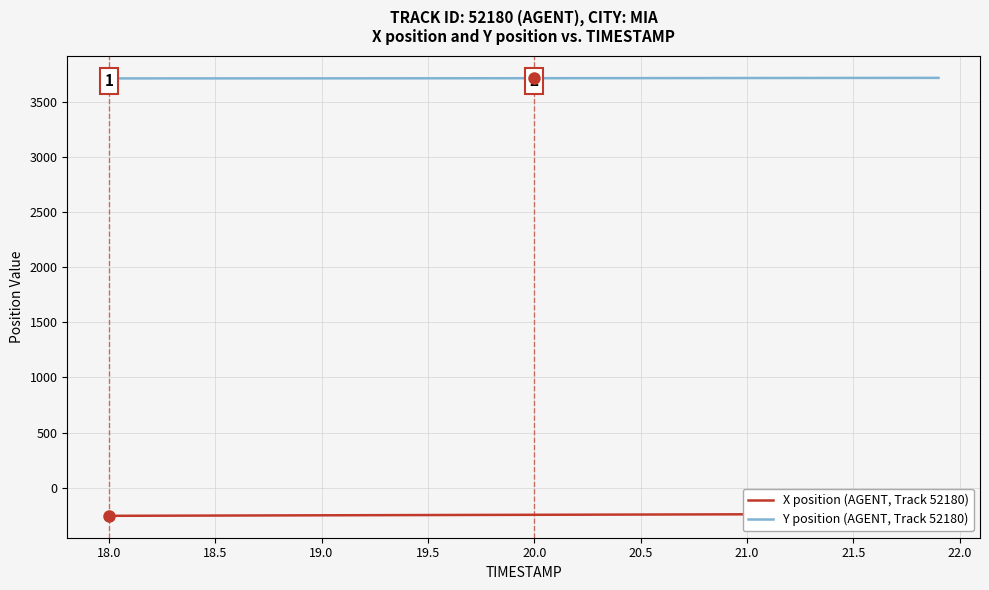

At how many categories does at least one series exceed 263?

40